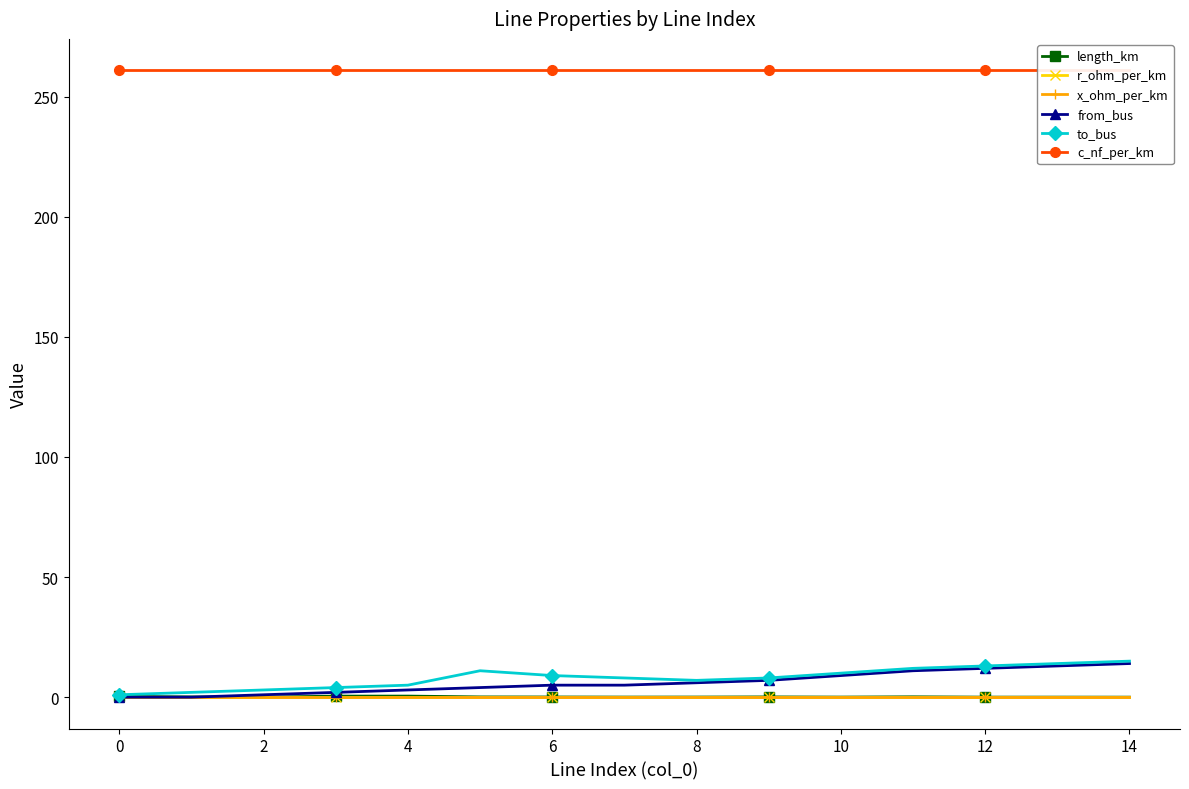

What is the value of the r_ohm_per_km point at the 10th from the left?

0.1